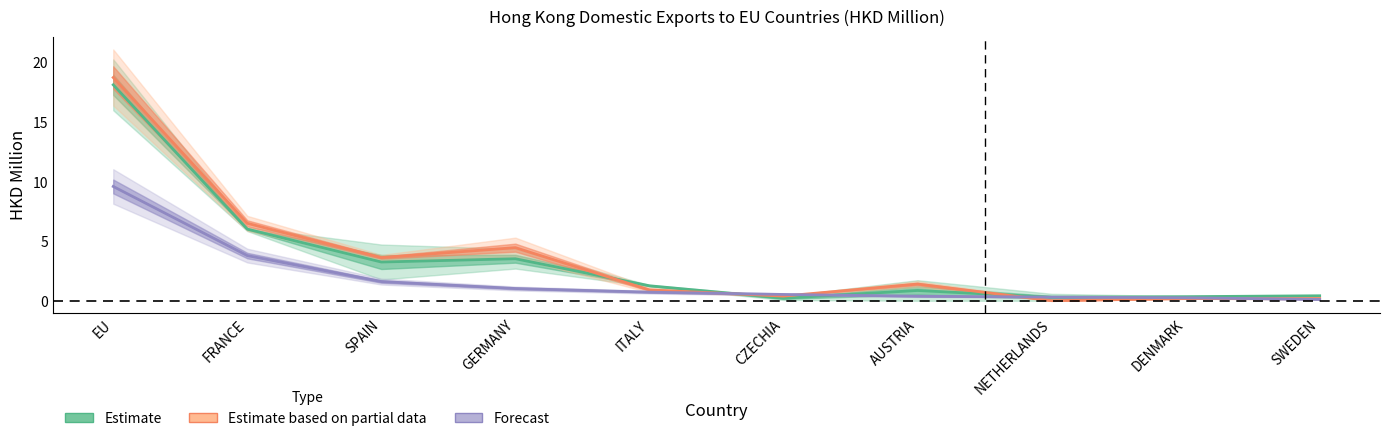

Which series has the largest total across all categories?

Estimate based on partial data